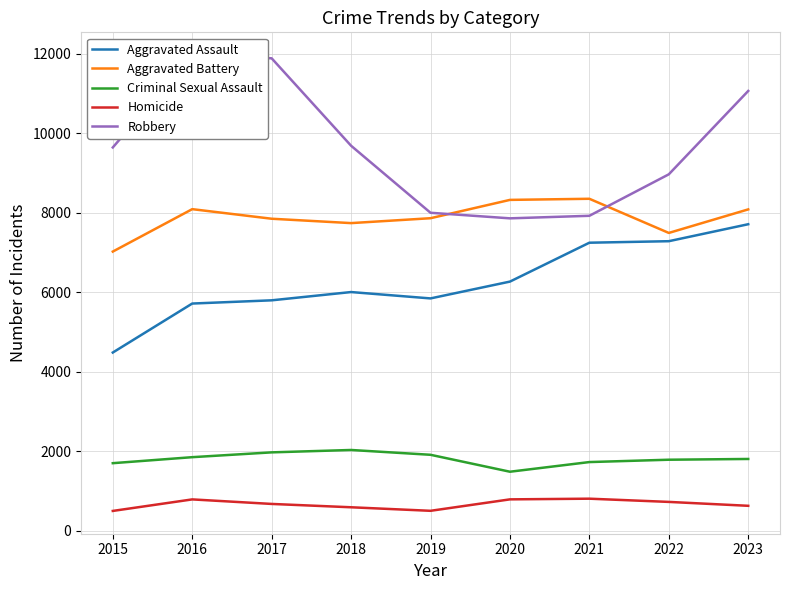

Is it true that Aggravated Battery equals 10760 at 2016?

False